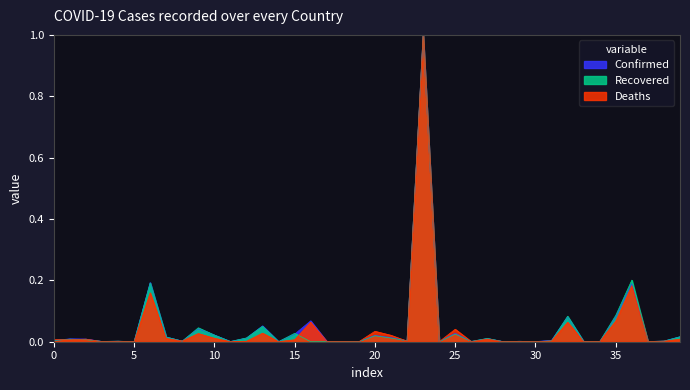

Reading left to right, transcribe all the data shown in this chart.

Confirmed: 0.0	0.0	0.0	0.0	0.0	0.0	0.2	0.0	0.0	0.0	0.0	0.0	0.0	0.1	0.0	0.0	0.1	0.0	0.0	0.0	0.0	0.0	0.0	1.0	0.0	0.0	0.0	0.0	0.0	0.0	0.0	0.0	0.1	0.0	0.0	0.1	0.2	0.0	0.0	0.0
Recovered: 0.0	0.0	0.0	0.0	0.0	0.0	0.2	0.0	0.0	0.0	0.0	0.0	0.0	0.1	0.0	0.0	0.0	0.0	0.0	0.0	0.0	0.0	0.0	1.0	0.0	0.0	0.0	0.0	0.0	0.0	0.0	0.0	0.1	0.0	0.0	0.1	0.2	0.0	0.0	0.0
Deaths: 0.0	0.0	0.0	0.0	0.0	0.0	0.2	0.0	0.0	0.0	0.0	0.0	0.0	0.0	0.0	0.0	0.1	0.0	0.0	0.0	0.0	0.0	0.0	1.0	0.0	0.0	0.0	0.0	0.0	0.0	0.0	0.0	0.1	0.0	0.0	0.1	0.2	0.0	0.0	0.0